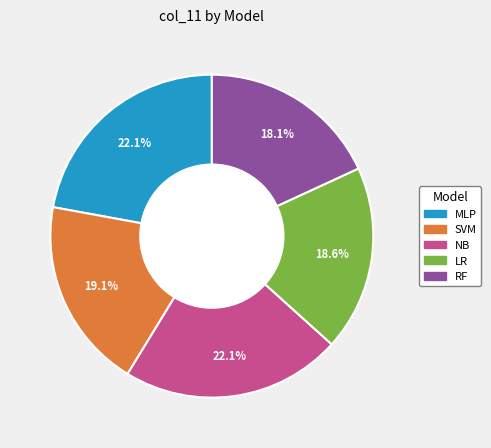

Which has a higher value, MLP or SVM?

MLP